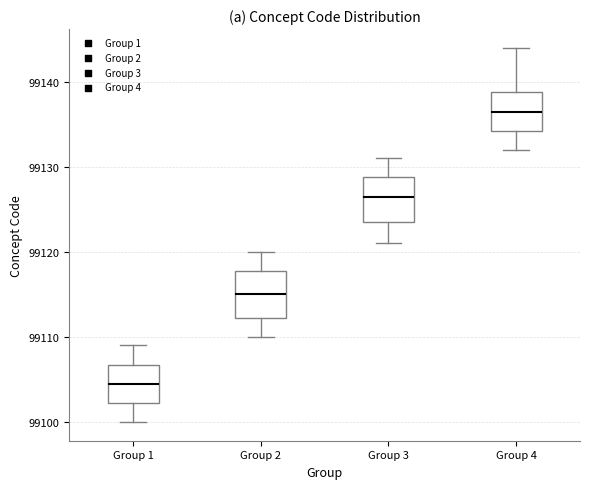

Which box has the lowest median line?

Group 1